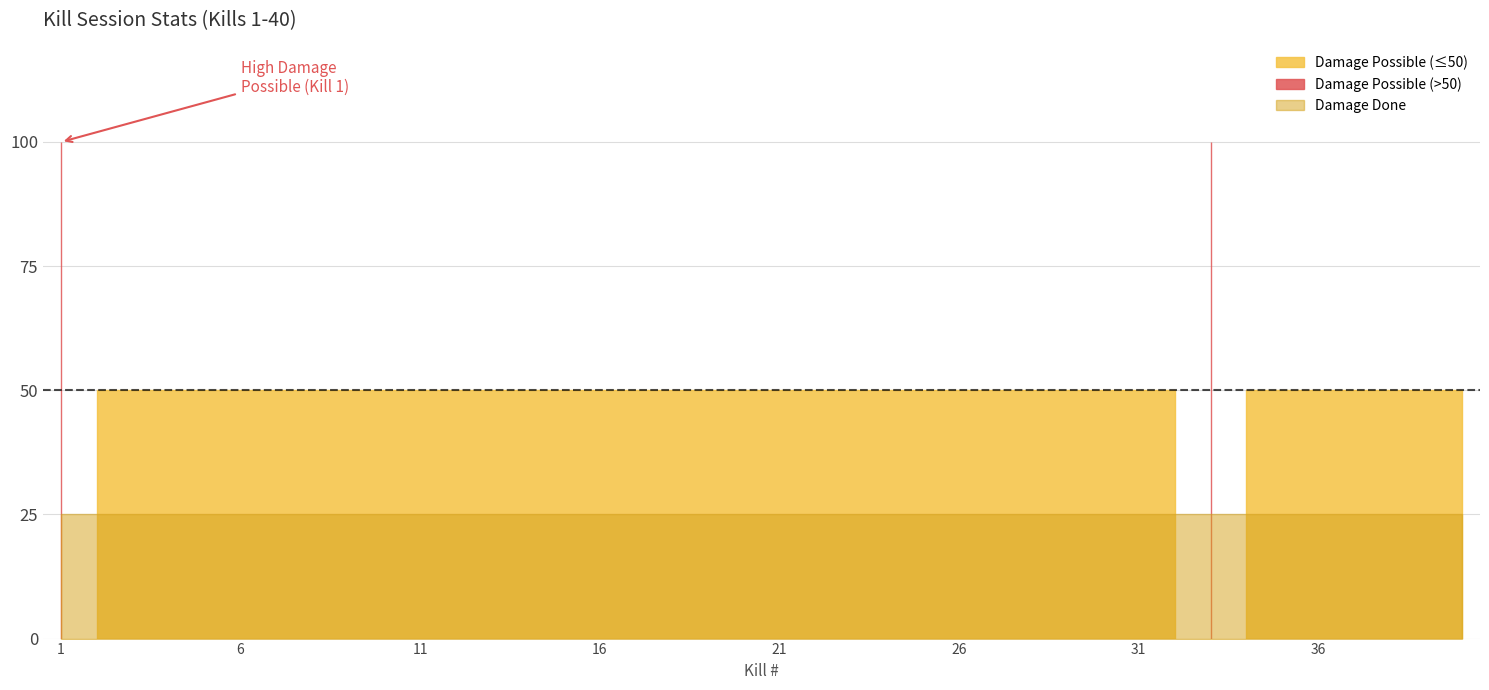

True or false: Damage Done has more than 0 interior local peaks.

False